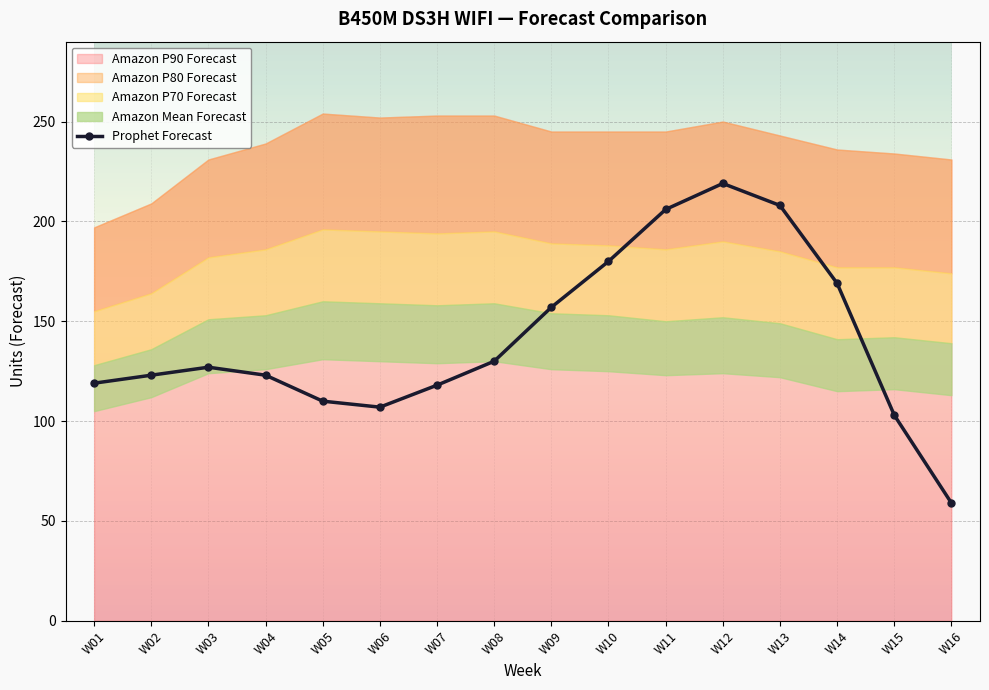

How many interior local valleys (lower than both neighbors) does the data have?

1